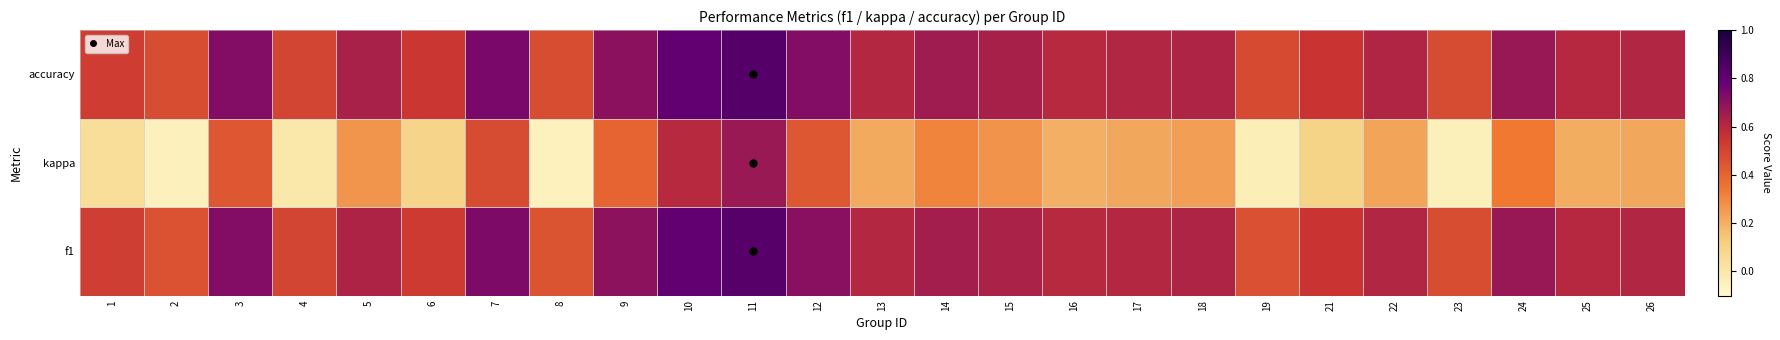

What is the maximum value shown in the chart?

0.8